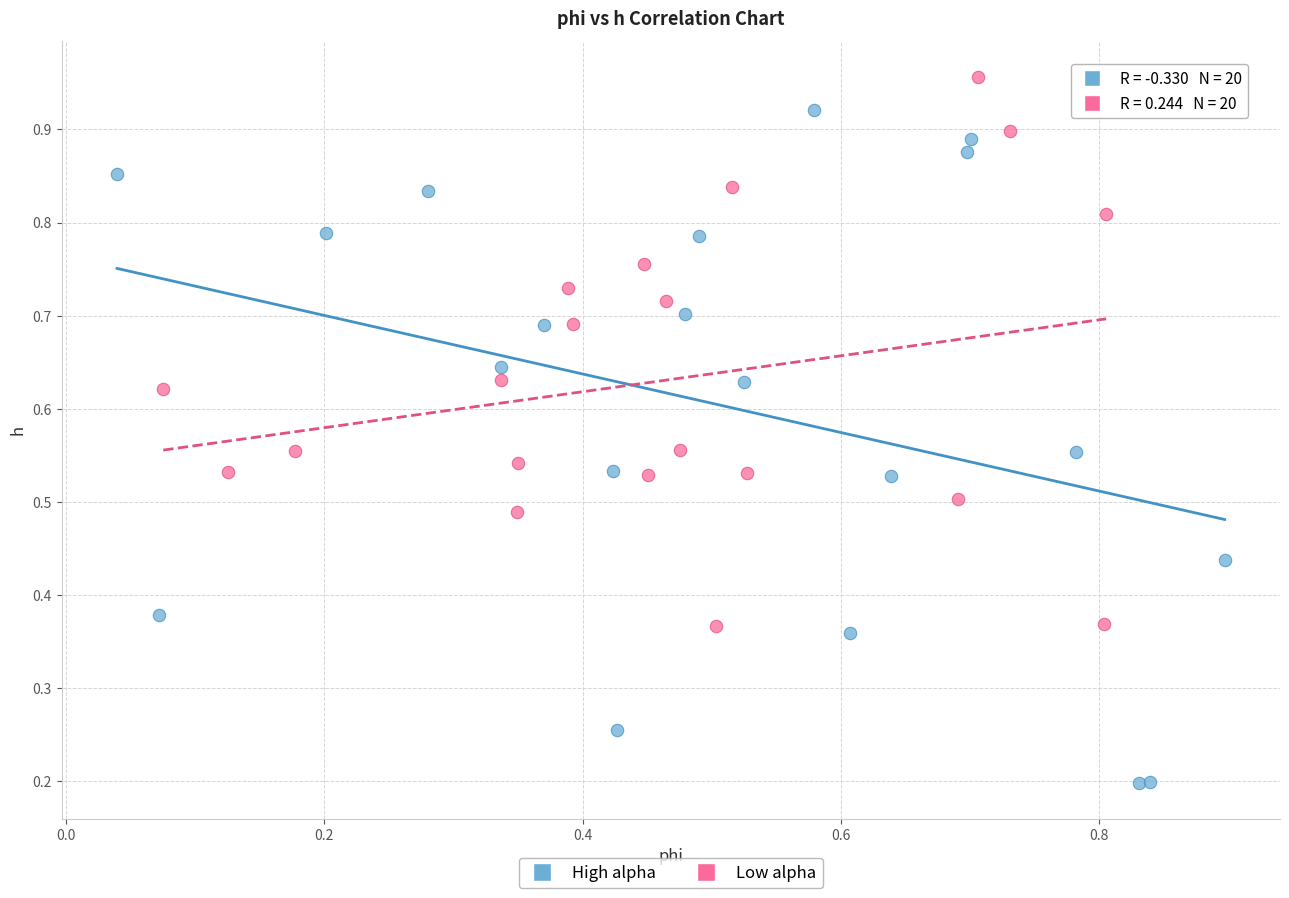

Which series contains the highest Y value?

Low alpha